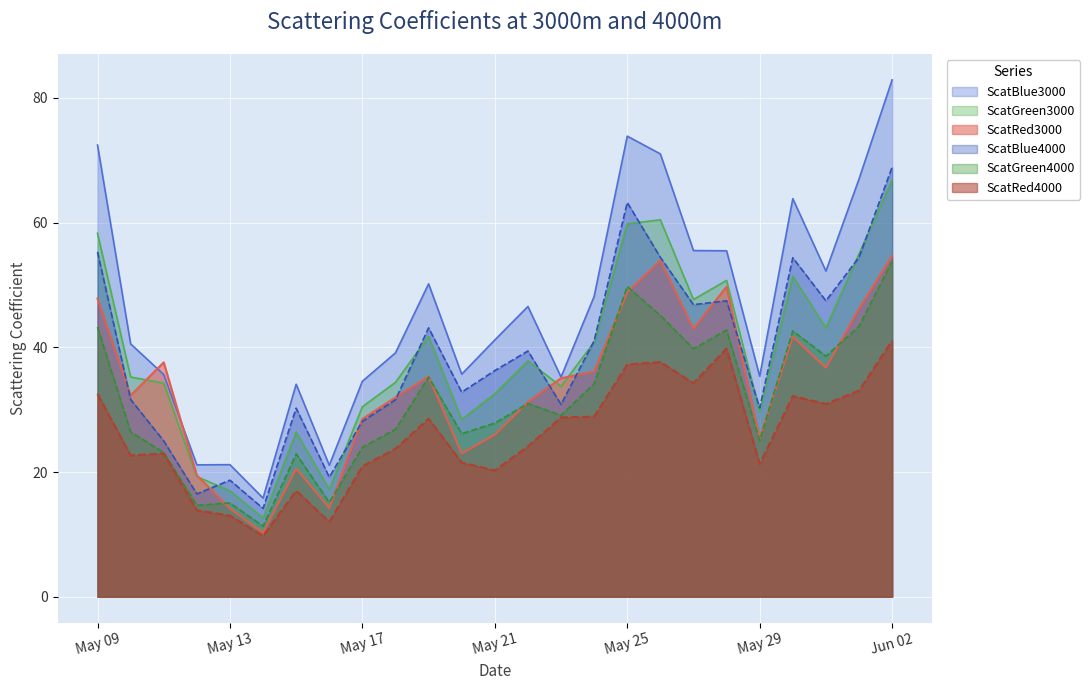

Where does the ScatRed4000 series first go above 24?

May 09